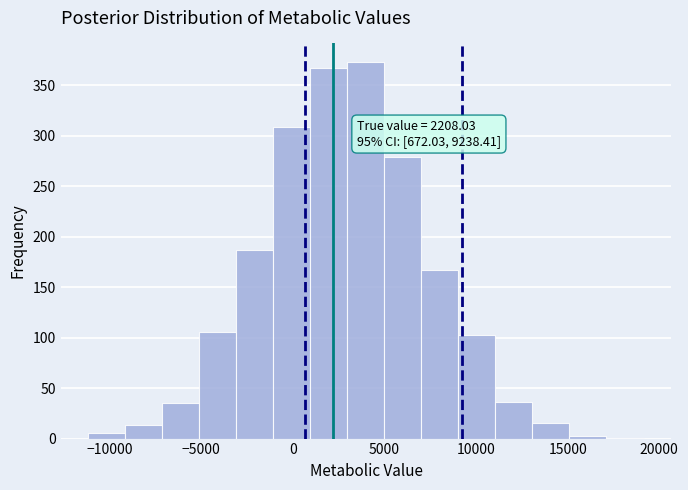

Over which range of the x-axis is the bar tallest?

3000 to 5000